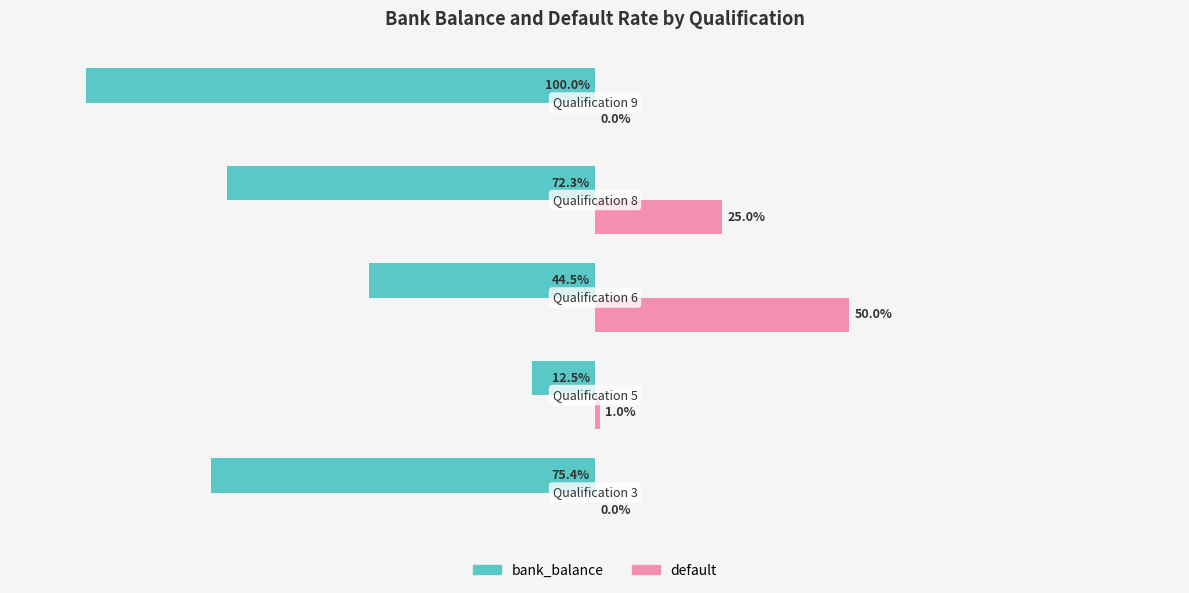

Which series has the largest total across all categories?

default